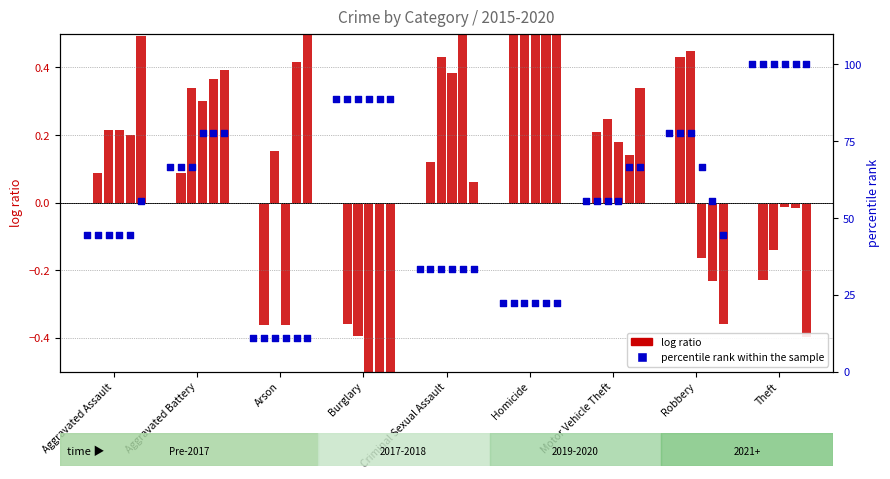

Which series contains the highest Y value?

percentile rank within the sample